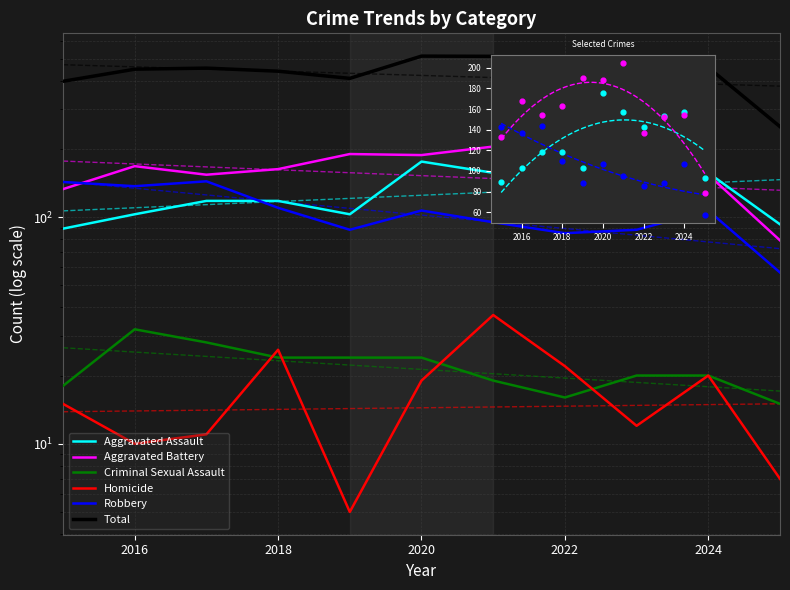

Which series has the largest total across all categories?

Total